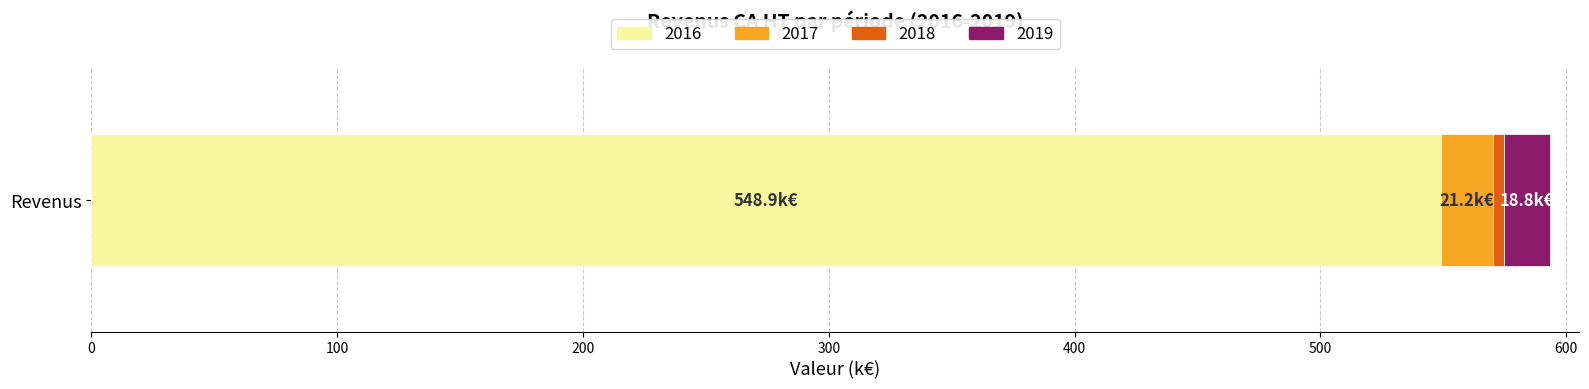

True or false: 2016 has a value of 299.5 at Revenus.

False